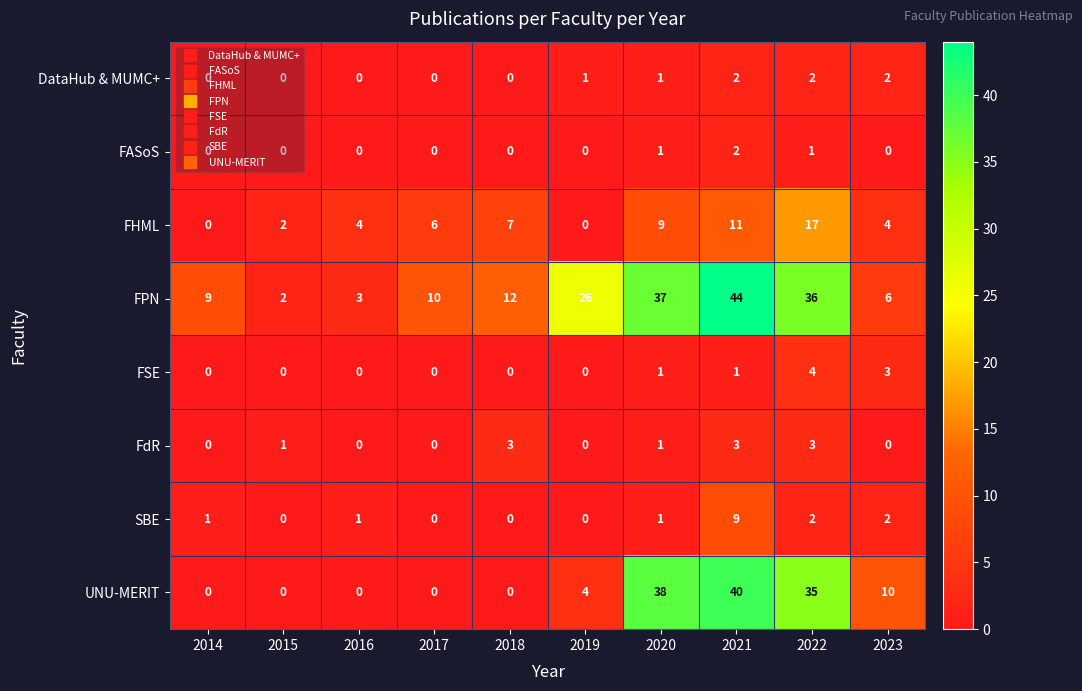

Which category has the highest value in the FASoS series?

2021